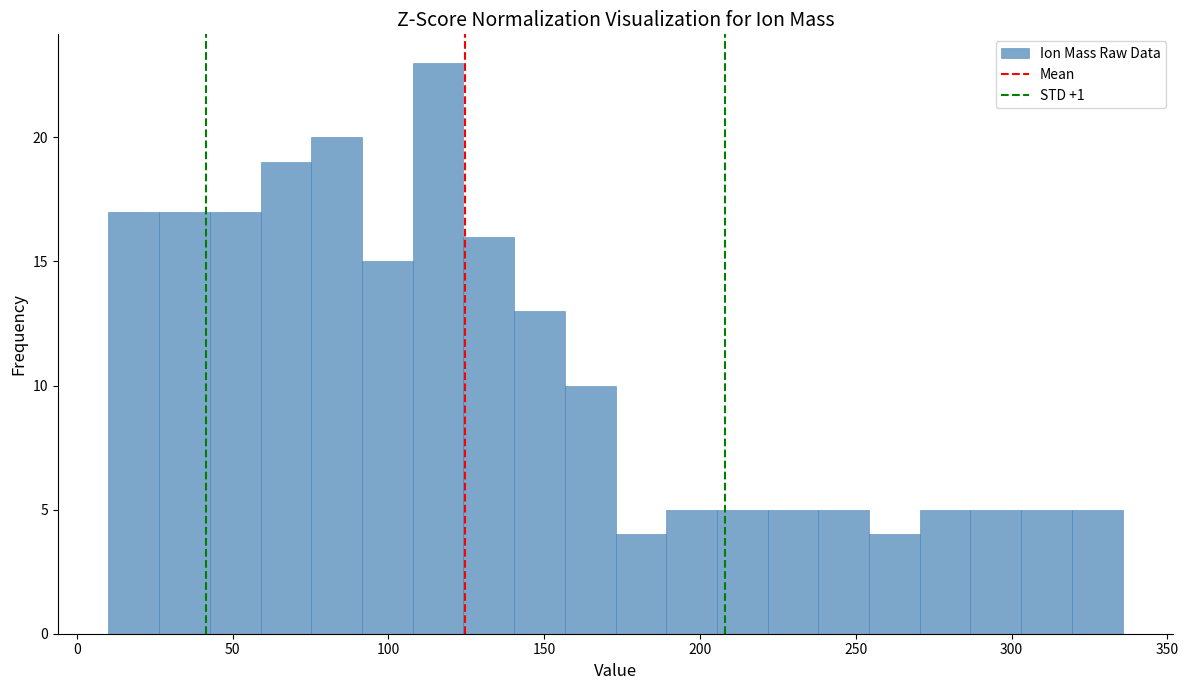

Around what value on the x-axis is the tallest bar? Give the approximate position of its centre, as read against the axis.

115